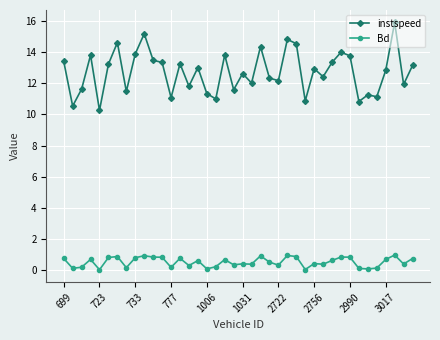

Rank the series by their average value, from highest to lowest.

instspeed, Bd